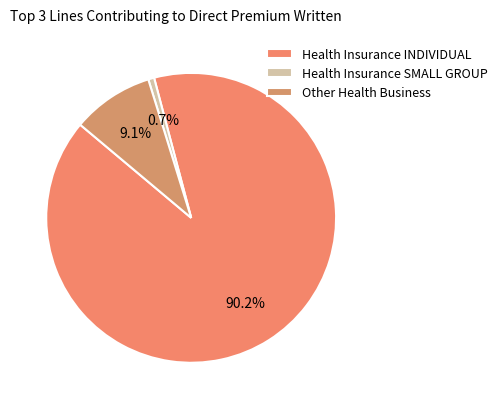

To the nearest percent, what is the difference between the Health Insurance INDIVIDUAL and Other Health Business slice percentages?

81%